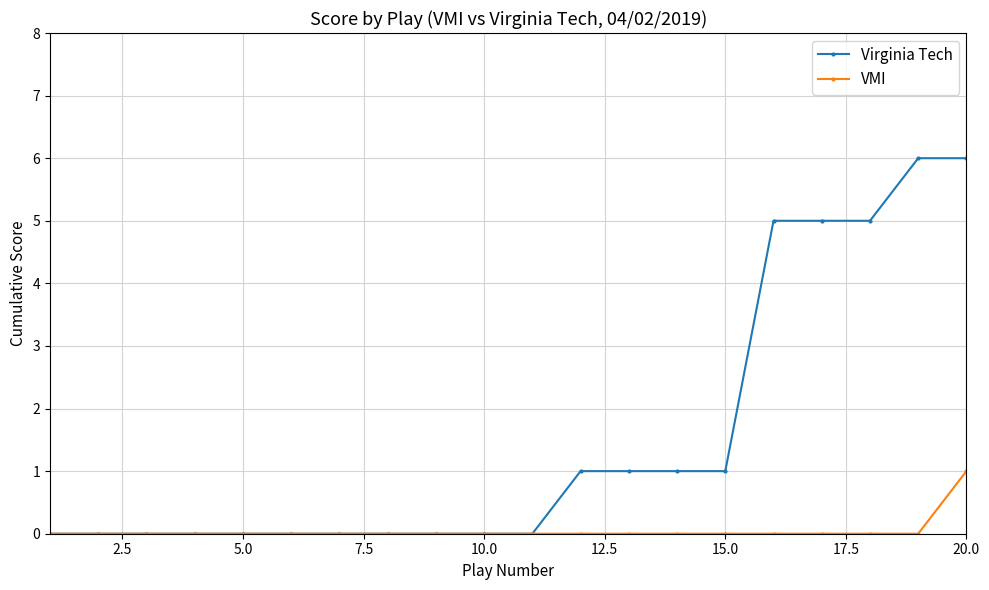

At how many categories does at least one series exceed 2?

5